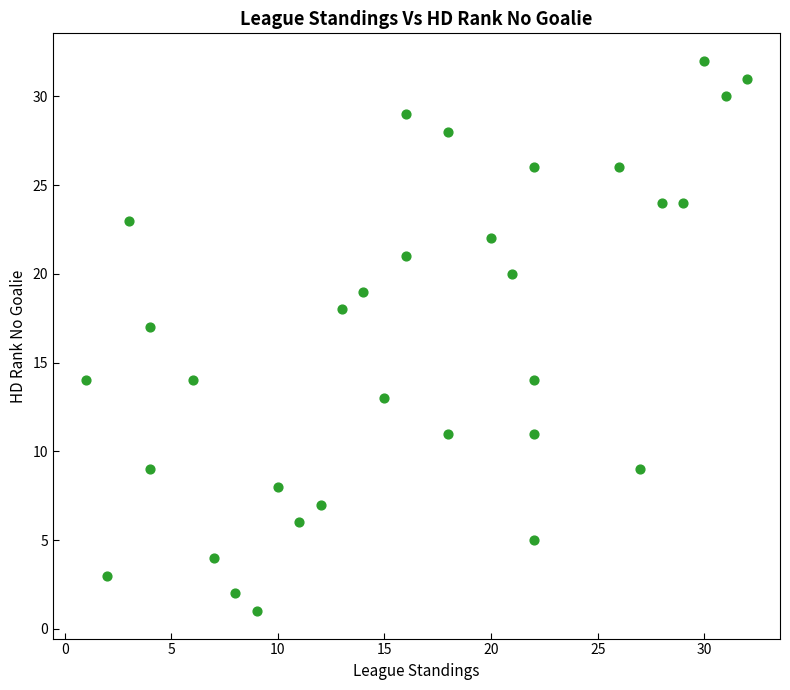

What Y value in the scatter plot is closest to 16?

17